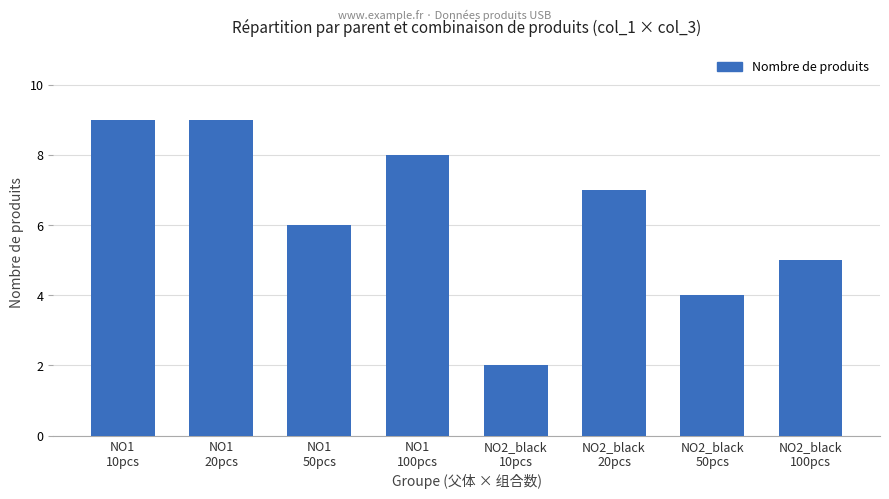

Which label corresponds to the smallest value in the chart?

NO2_black
10pcs